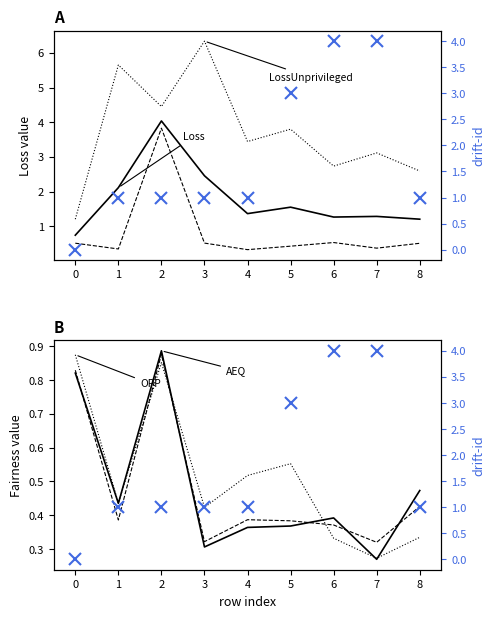

Reading right to left, list all the values displayed in this chart.

Loss: 1.2	1.3	1.3	1.5	1.4	2.5	4.0	2.1	0.7
LossPrivileged: 0.5	0.4	0.5	0.4	0.3	0.5	3.8	0.3	0.5
LossUnprivileged: 2.6	3.1	2.7	3.8	3.4	6.3	4.5	5.6	1.2
AEQ: 0.5	0.3	0.4	0.4	0.4	0.3	0.9	0.4	0.8
OEQ: 0.4	0.3	0.4	0.4	0.4	0.3	0.9	0.4	0.8
OPP: 0.3	0.3	0.3	0.6	0.5	0.4	0.9	0.4	0.9